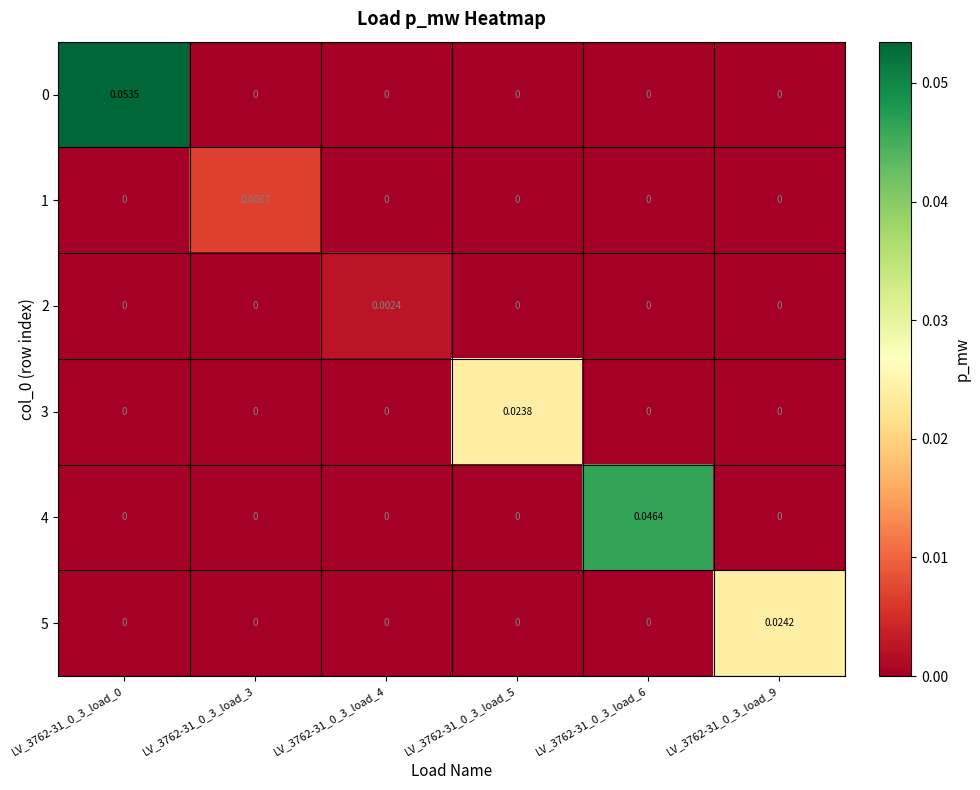

How many values in 5 are above zero?

1